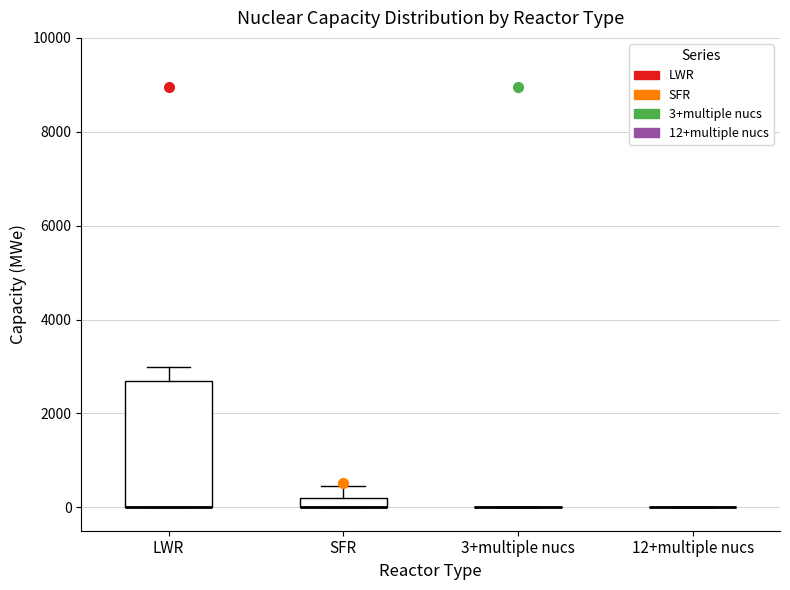

Which box is the tallest, from its lower edge to its upper edge?

LWR